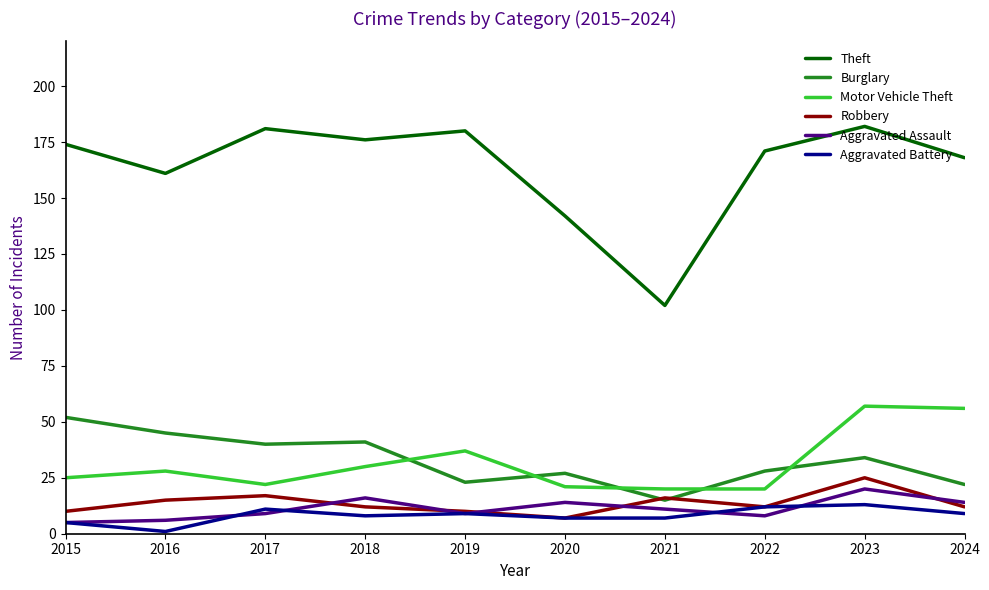

Is it true that Theft equals 180 at 2019?

True